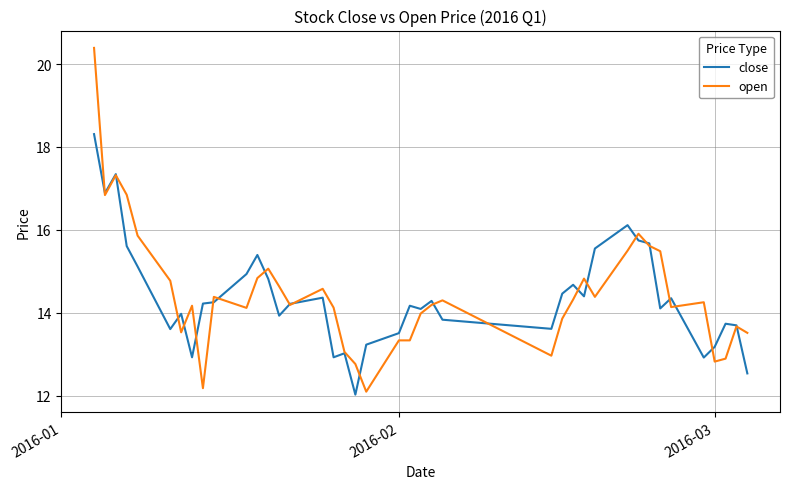

What is the smallest value displayed?

12.0